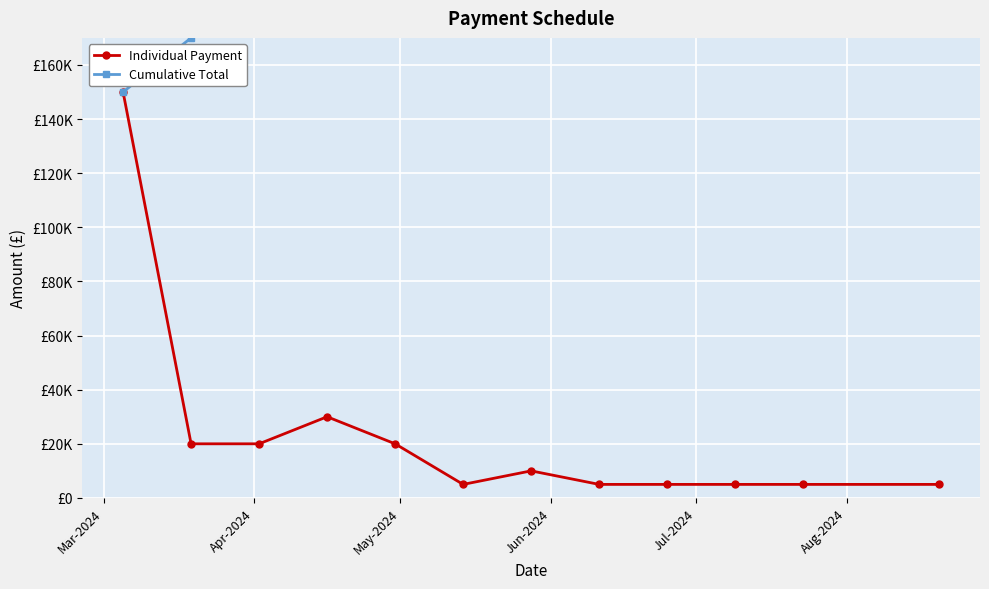

Does the chart display data point markers on the line(s)?

Yes